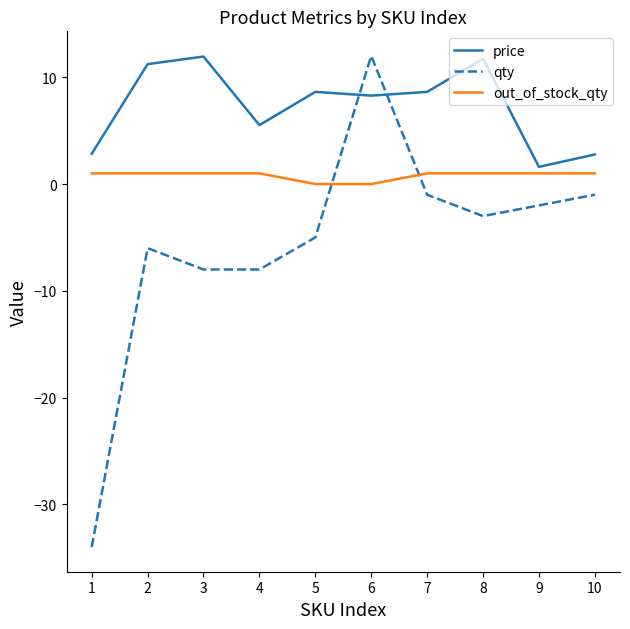

What is the greatest value displayed?

12.0